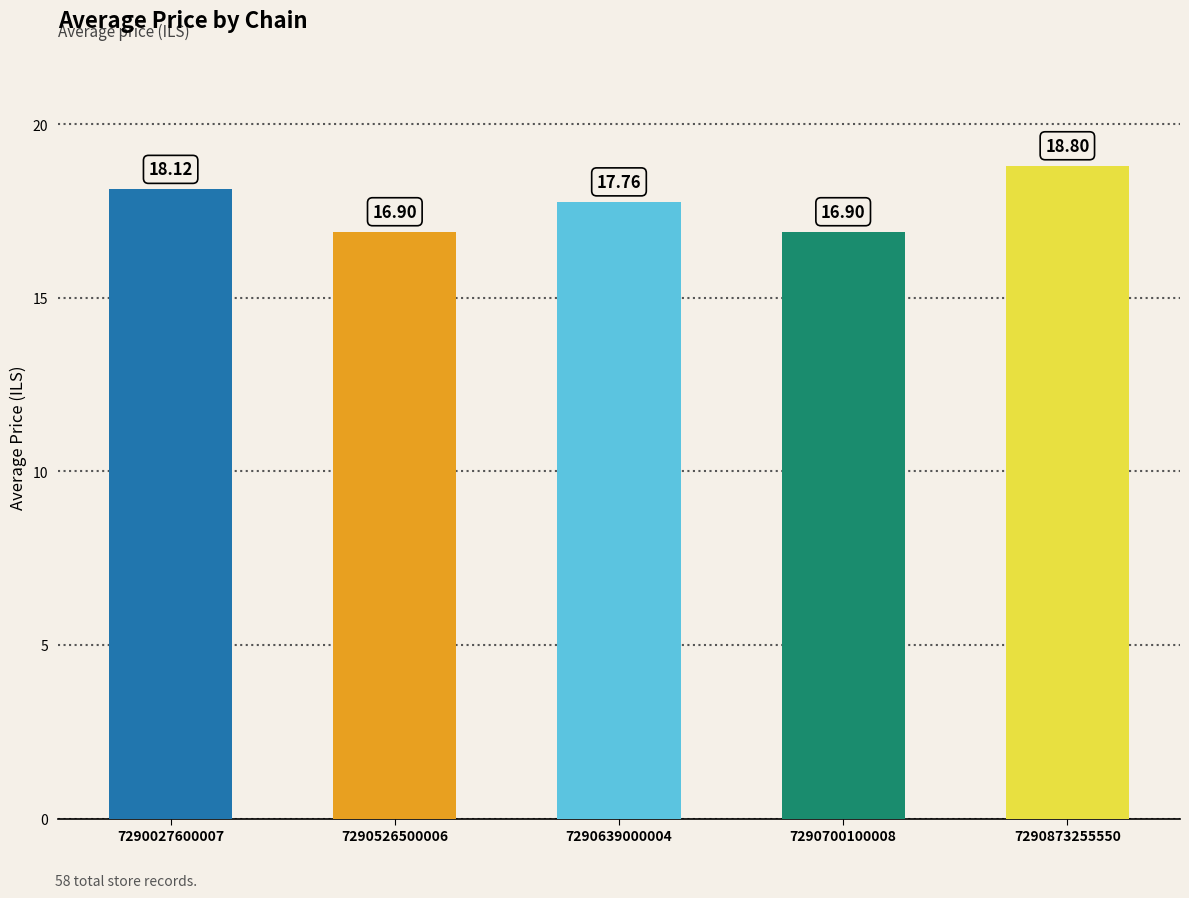

Reading left to right, what are all the values shown in this chart?

7290027600007=18.1	7290526500006=16.9	7290639000004=17.8	7290700100008=16.9	7290873255550=18.8